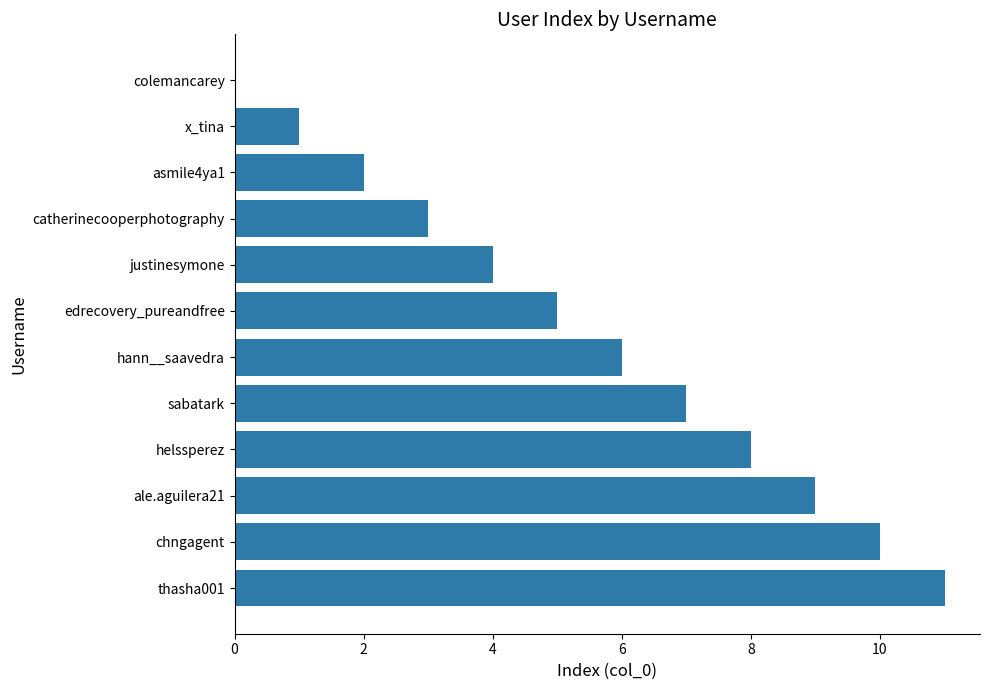

Are the bars horizontal?

Yes